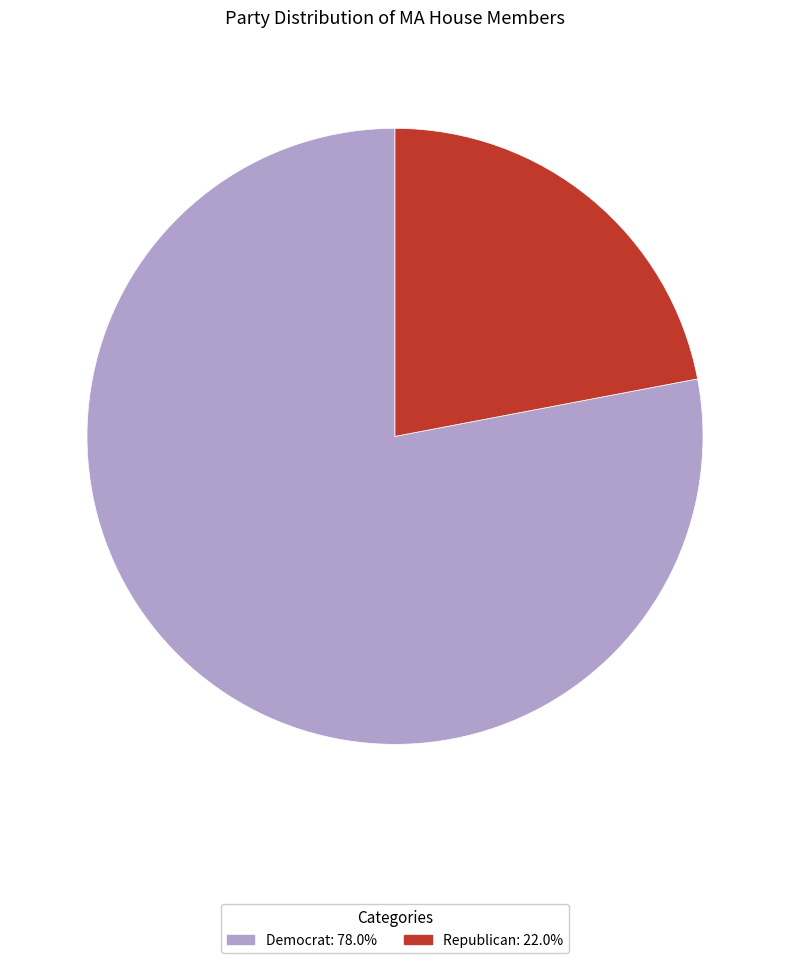

Does any single category account for the majority?

Yes